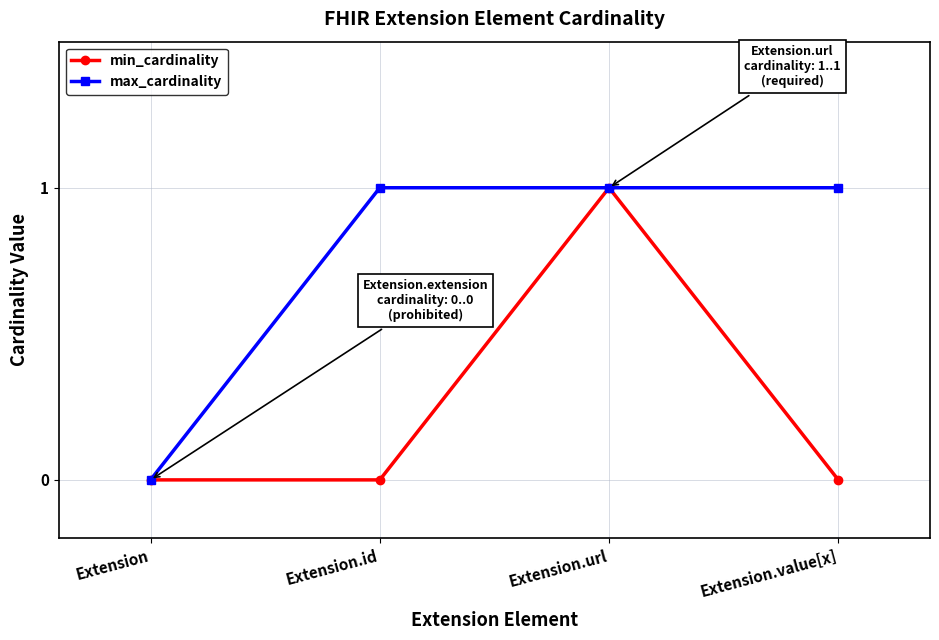

Which category has the lowest value in the max_cardinality series?

Extension